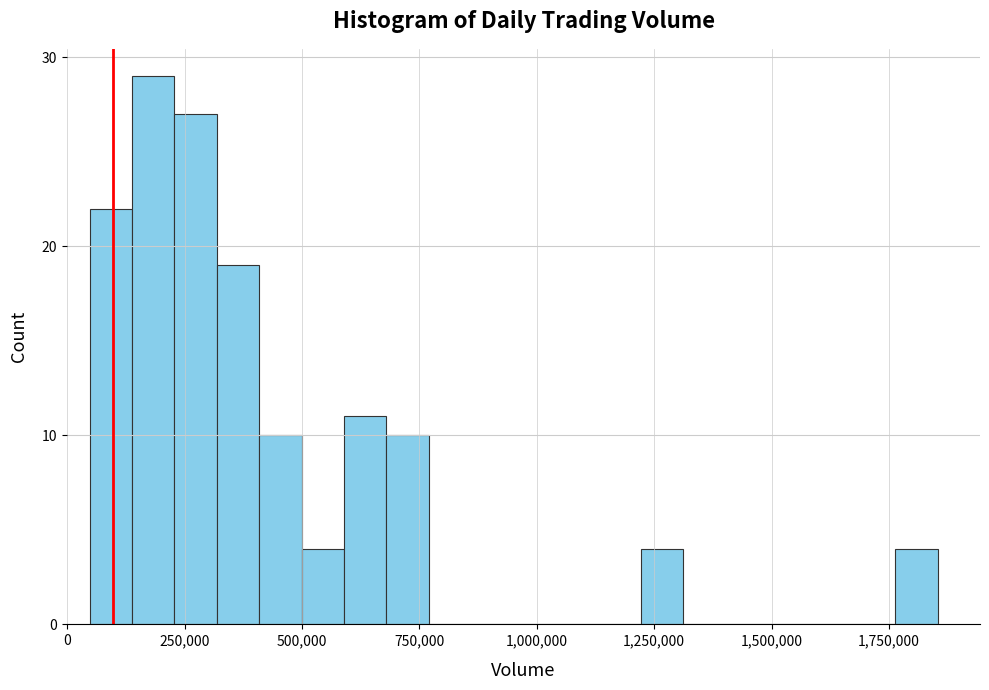

Read against the x-axis, roughly where is the centre of the tallest bar?

200000